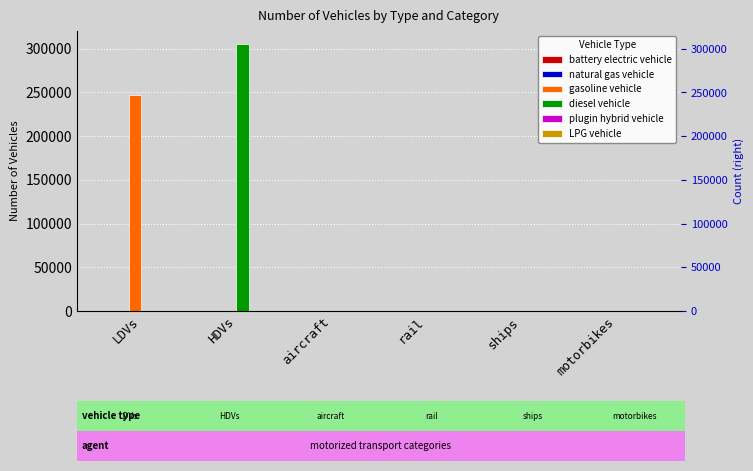

At how many categories does at least one series exceed 228398?

2